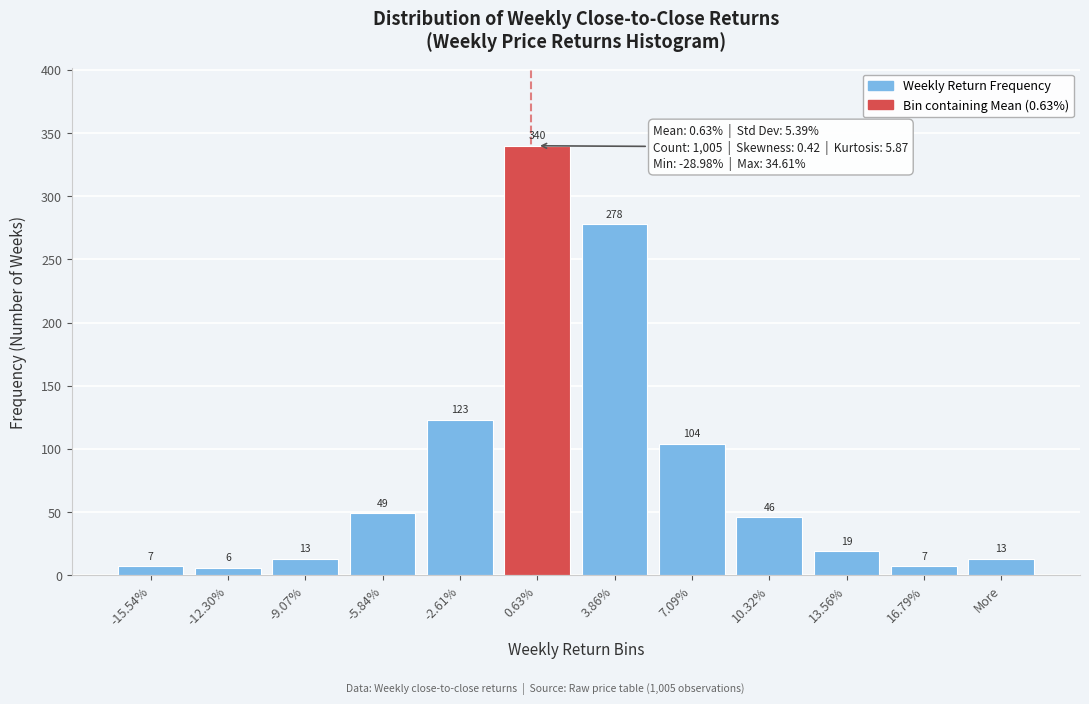

Reading left to right, what are all the values shown in this chart?

7	6	13	49	123	340	278	104	46	19	7	13